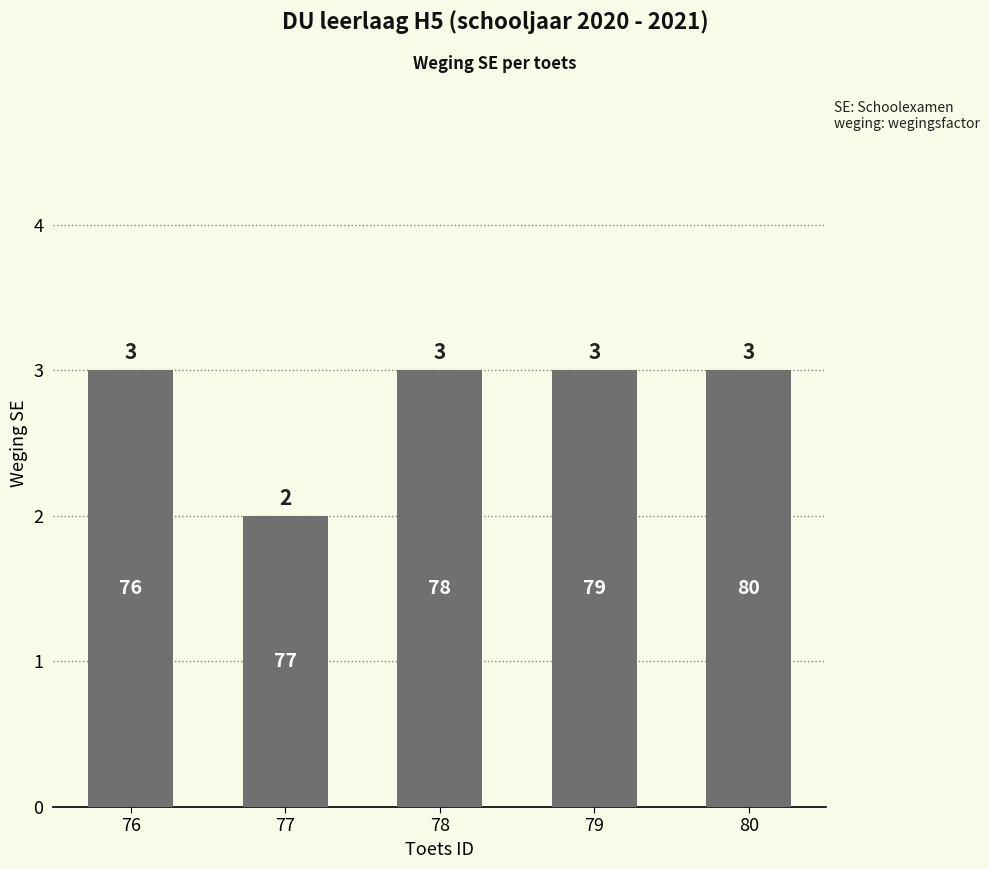

Reading left to right, extract all data points from this chart.

76=3	77=2	78=3	79=3	80=3